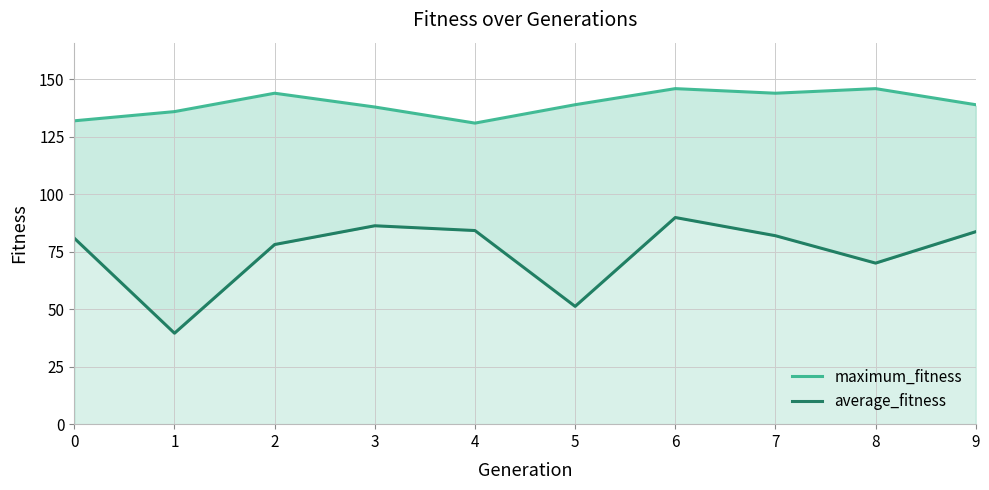

Which label corresponds to the smallest value in the chart?

1